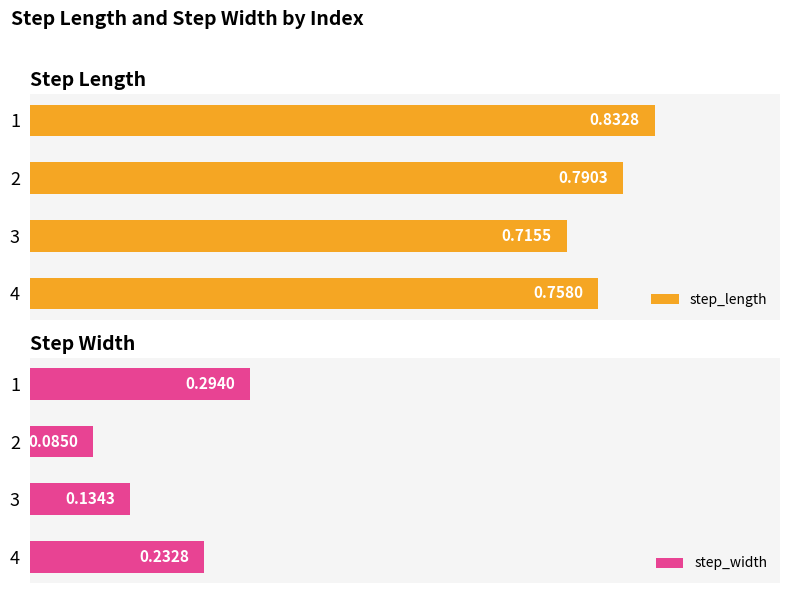

List the labels in order of step_length value, largest first.

1, 2, 4, 3